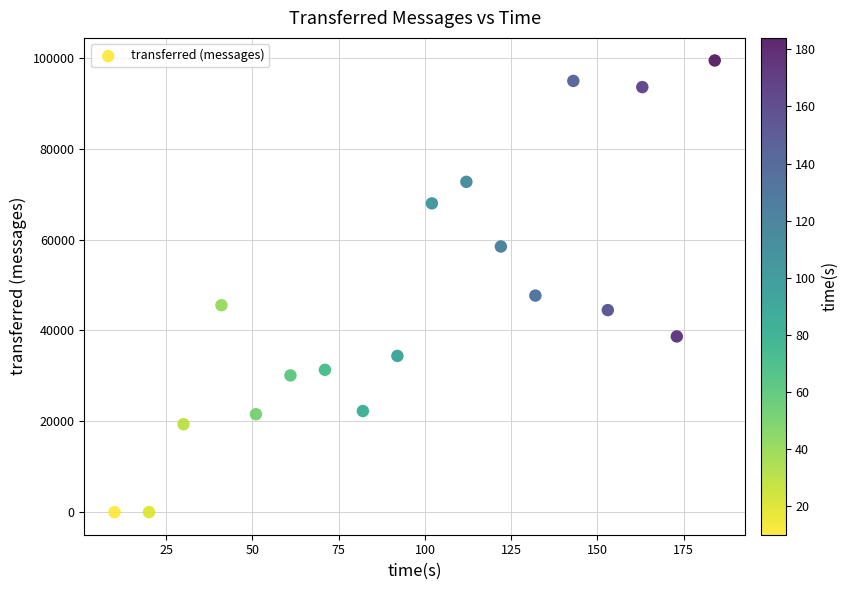

What Y value in the scatter plot is closest to 49720?

47680